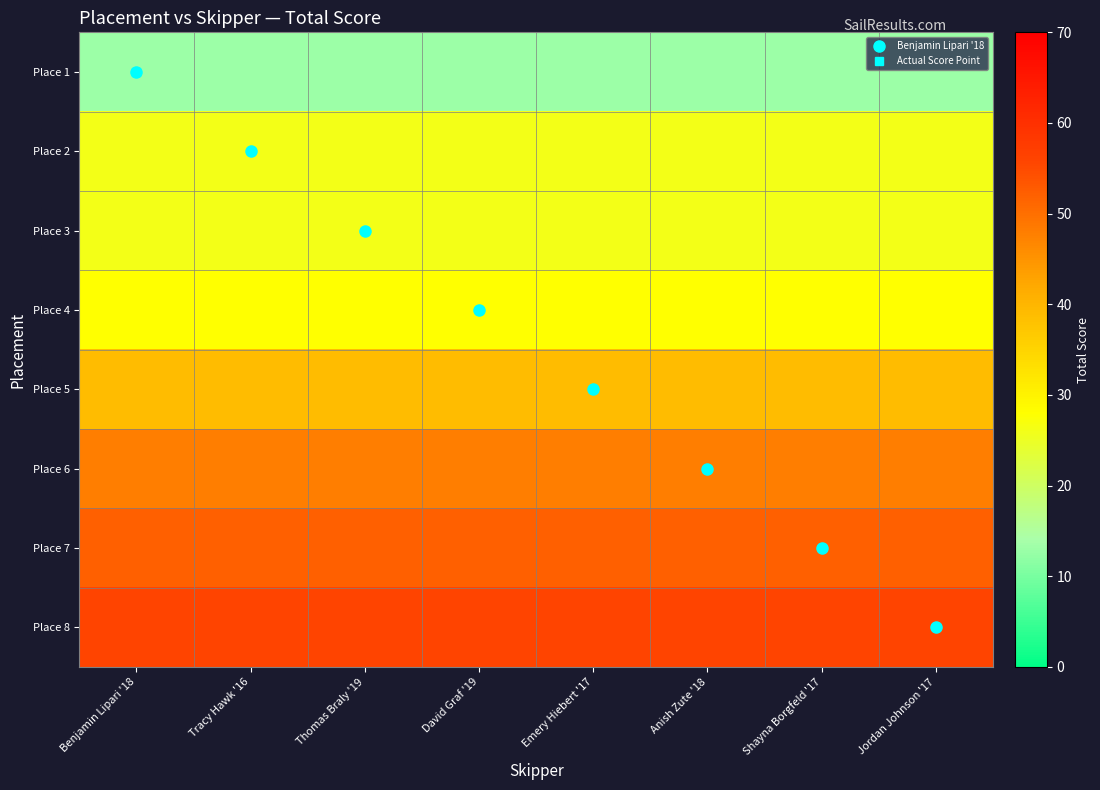

What is the minimum value shown in the chart?

13